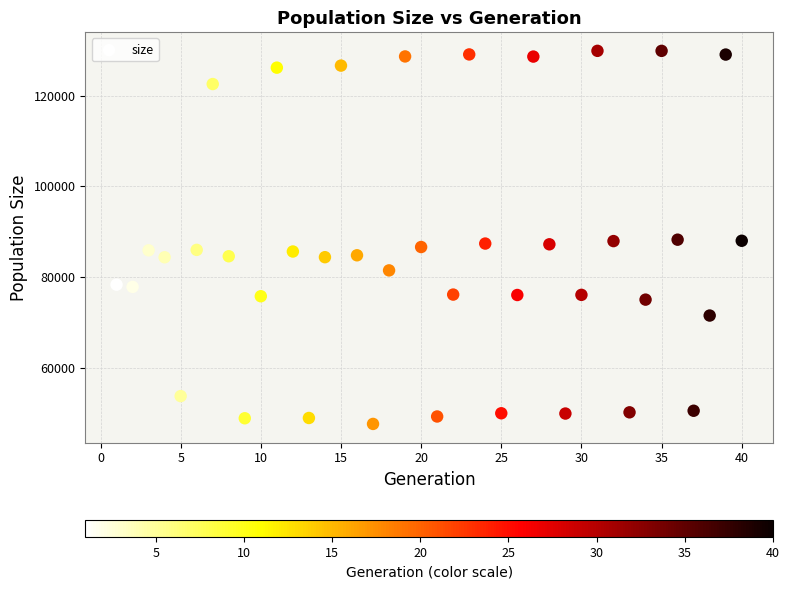

What is the range of X values (max minus min)?

39